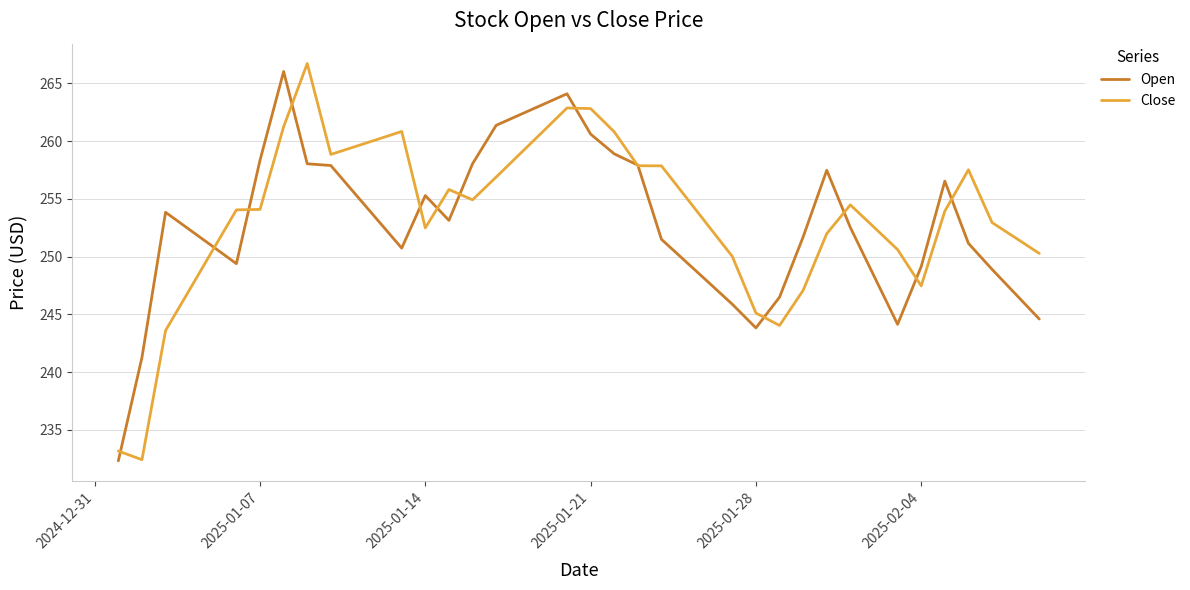

Which series ends up on top after the final intersection of Open and Close?

Close